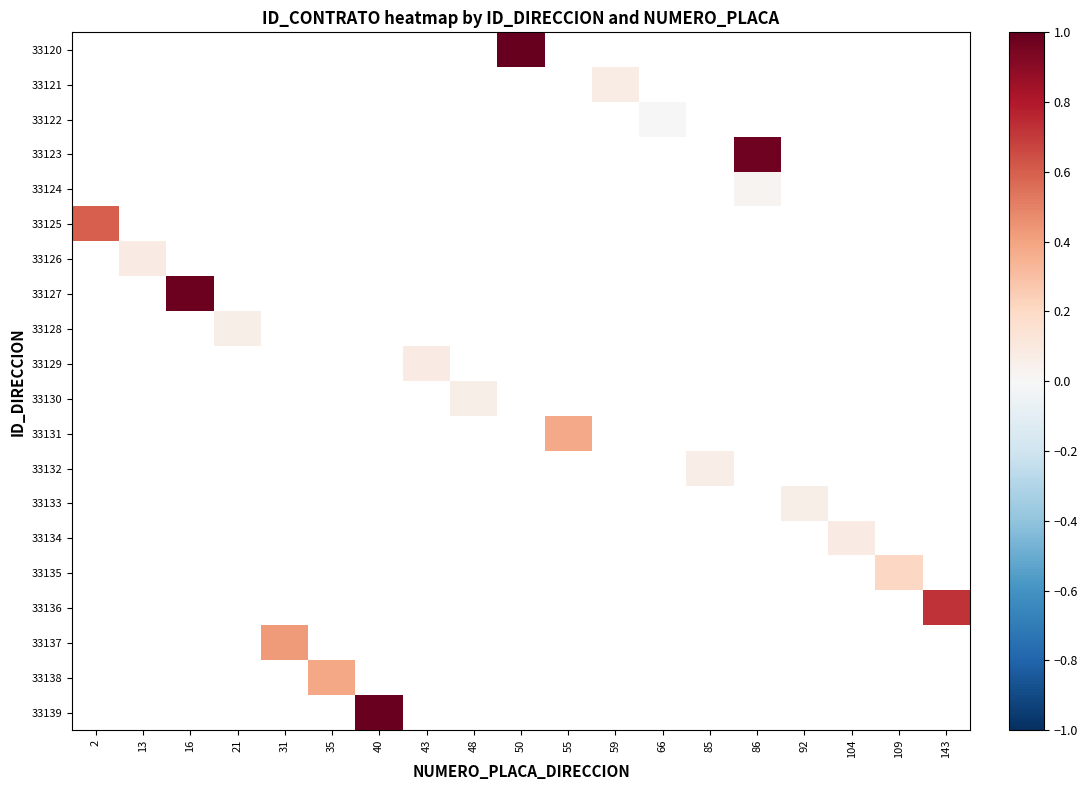

How many data points does each series have?

19